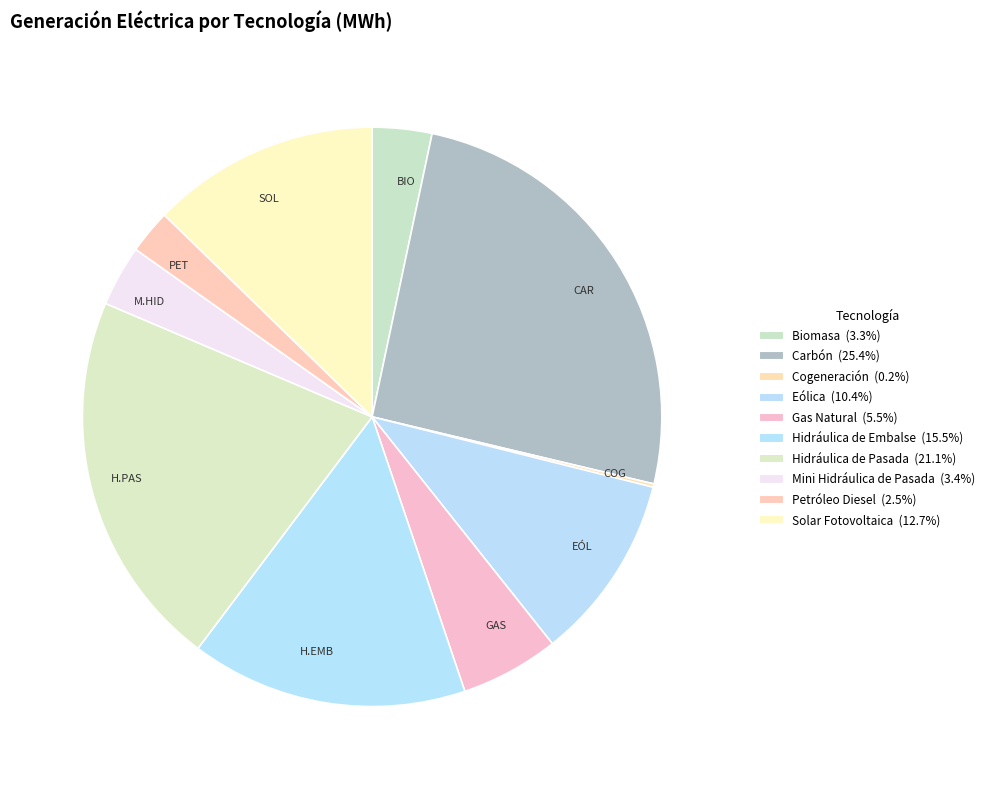

Which slice is the largest?

Carbón